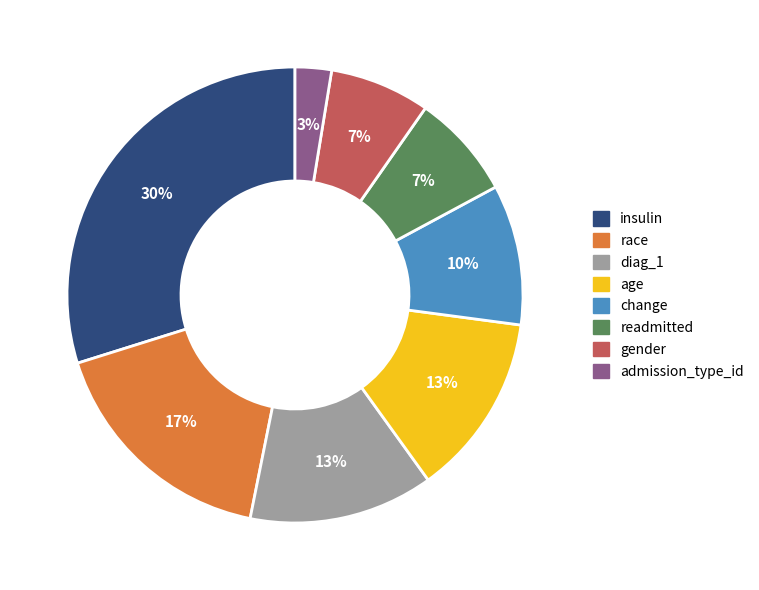

How many slices are in this pie chart?

8